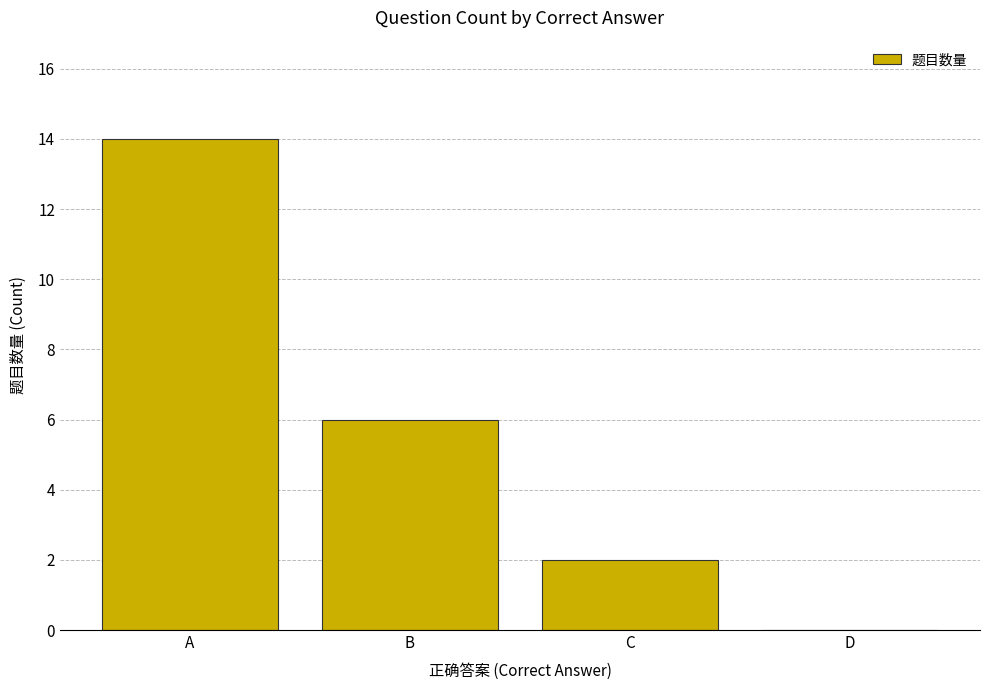

What is the maximum value shown in the chart?

14